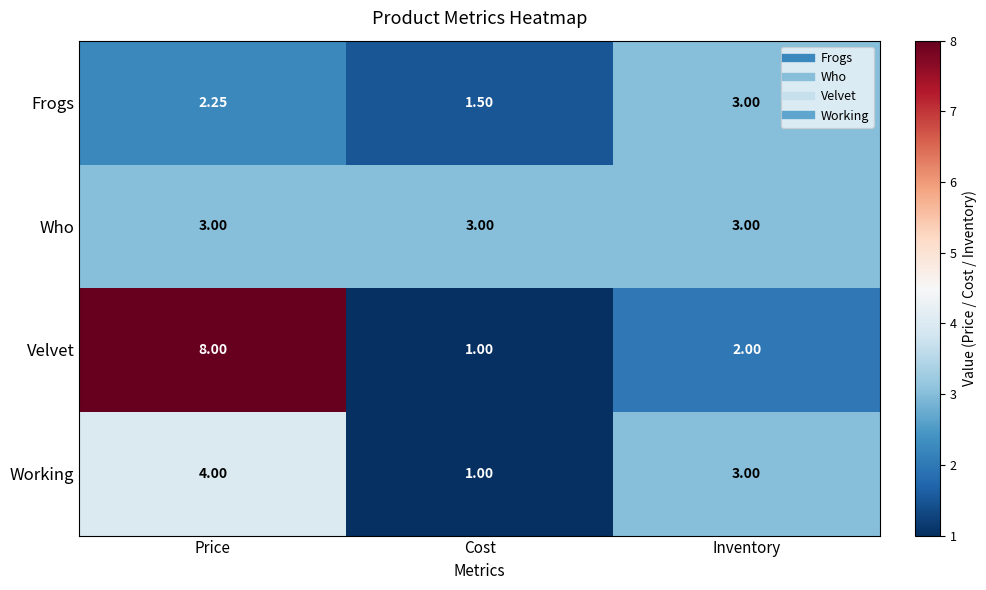

Which label corresponds to the smallest value in the chart?

Cost